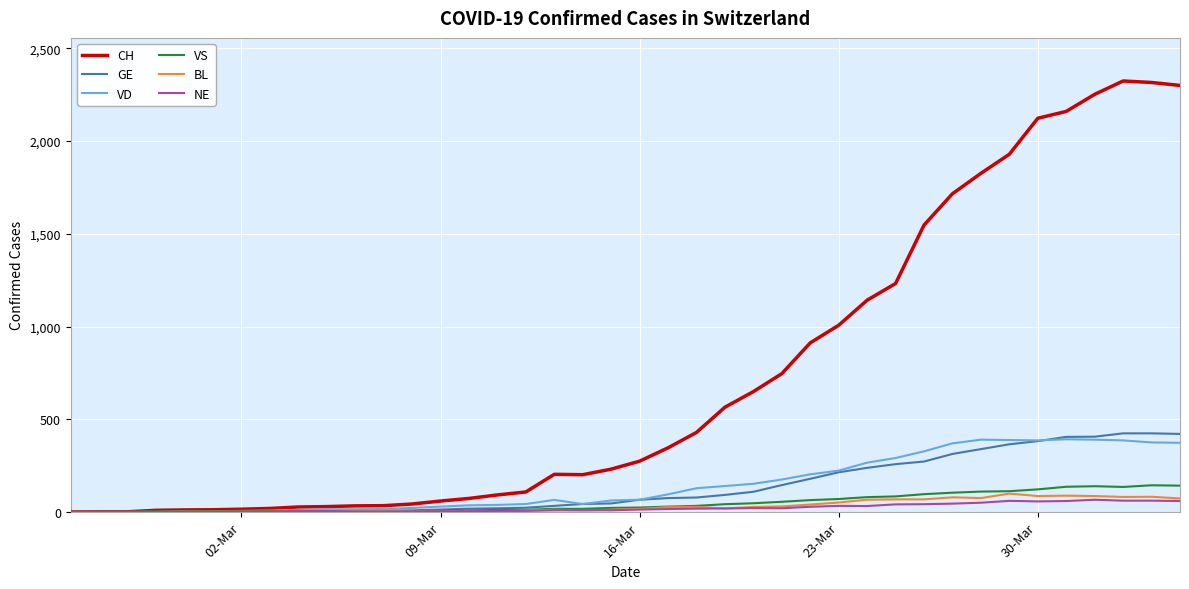

Is this an area chart (filled region under the line)?

No